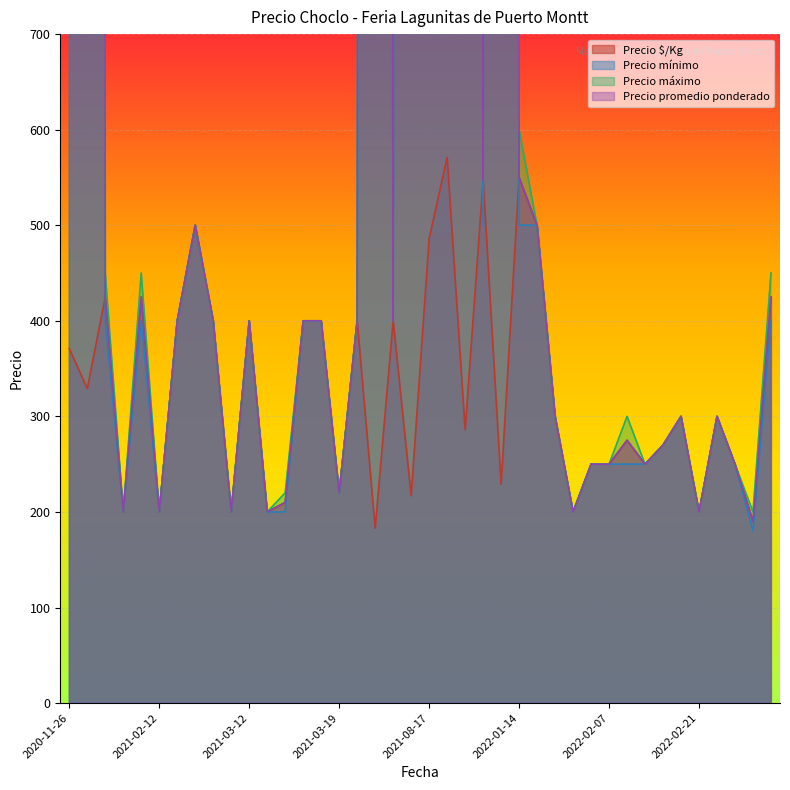

The value of Precio $/Kg at 2022-02-07 is 250. True or false?

True